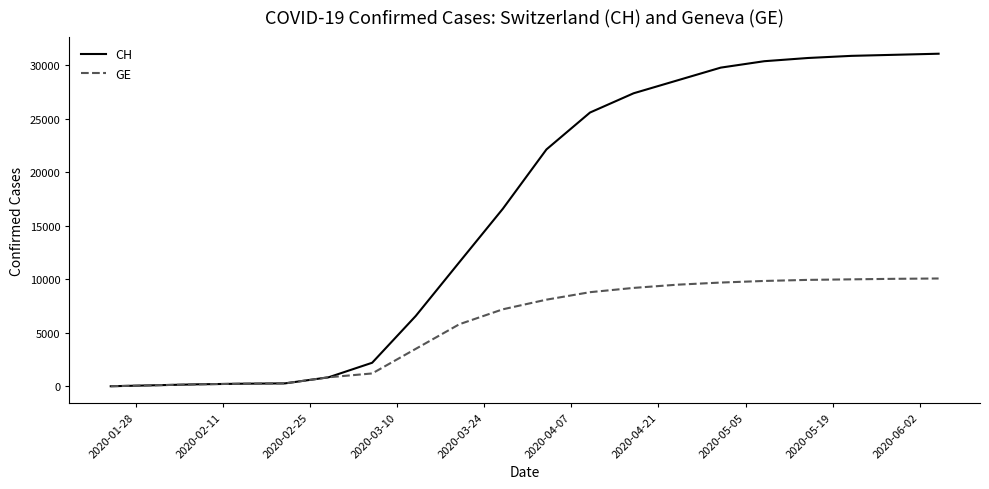

Rank the series by their maximum value, from highest to lowest.

CH, GE